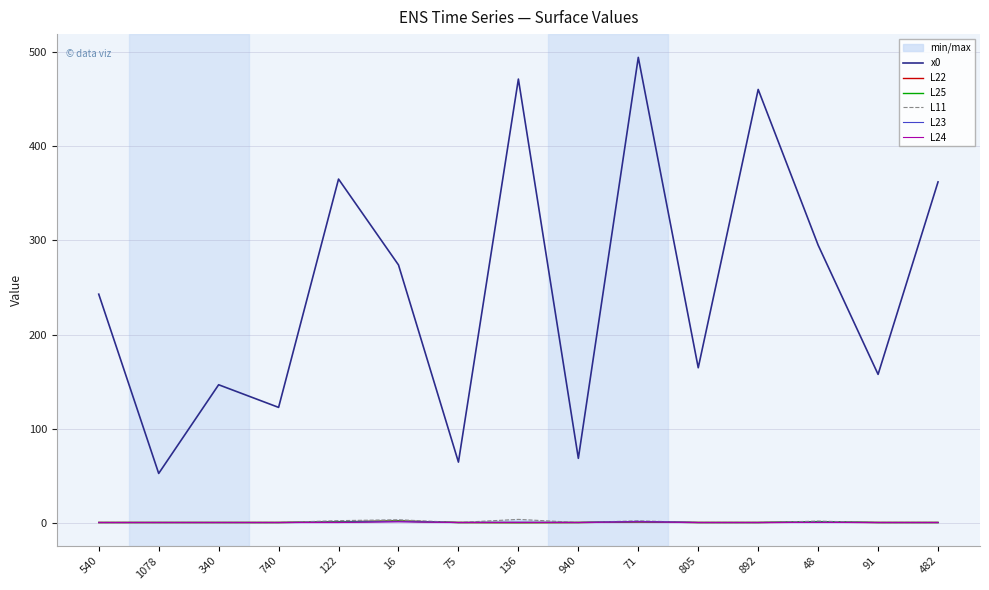

Rank the series by their maximum value, from lowest to highest.

L24, L23, L25, L22, L11, x0